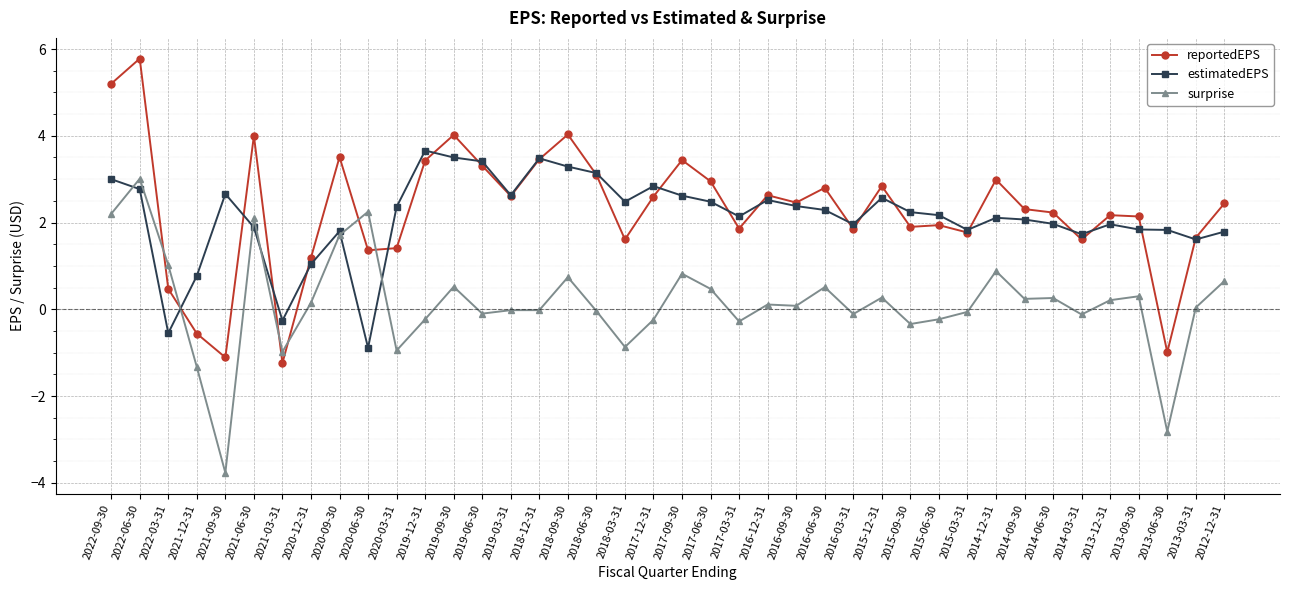

Rank the series by their maximum value, from lowest to highest.

surprise, estimatedEPS, reportedEPS